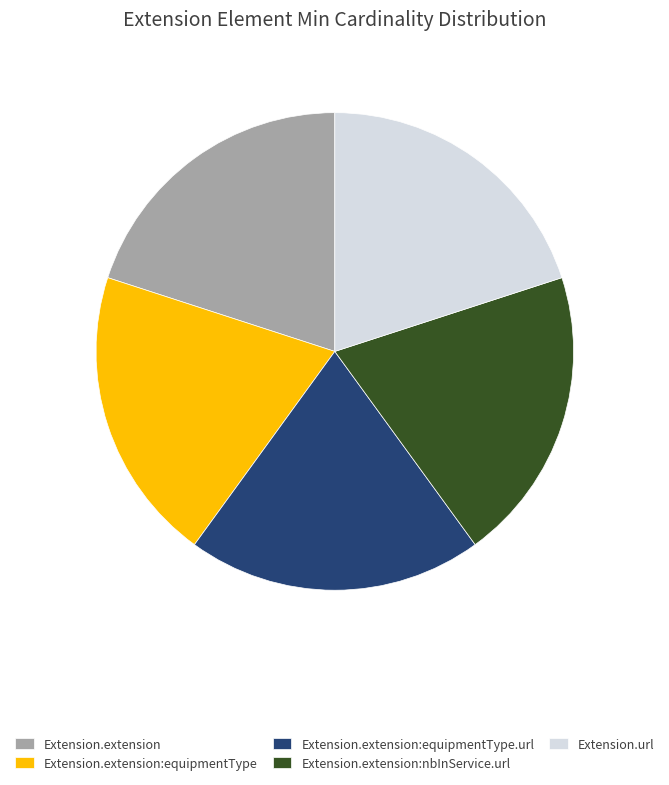

How many slices are in this pie chart?

5